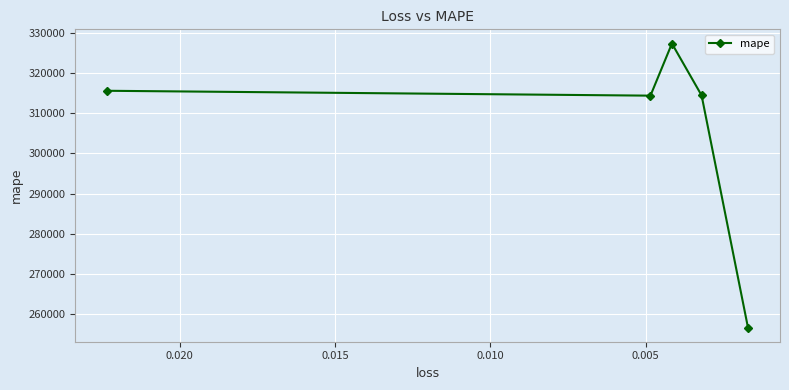

What is the average value?

305699.6